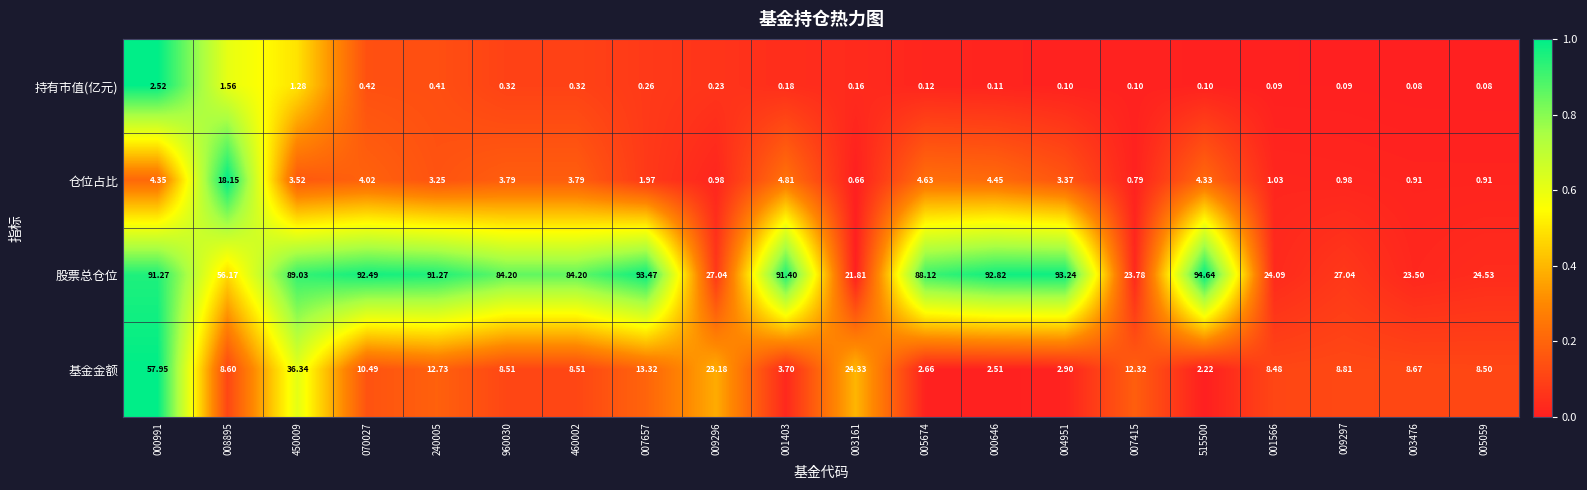

Which series has the widest spread of values?

股票总仓位